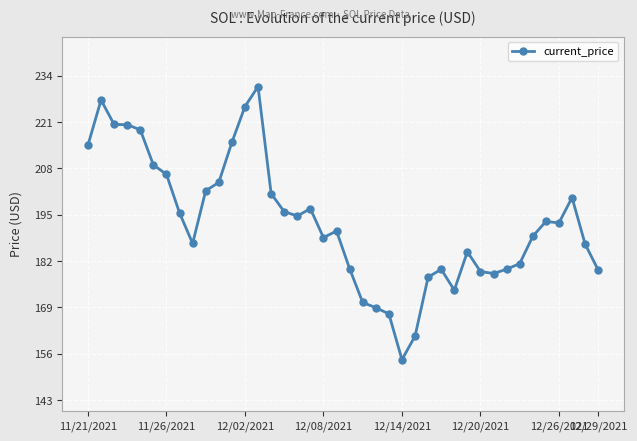

True or false: there are more than 1 points higher than both neighbors.

True